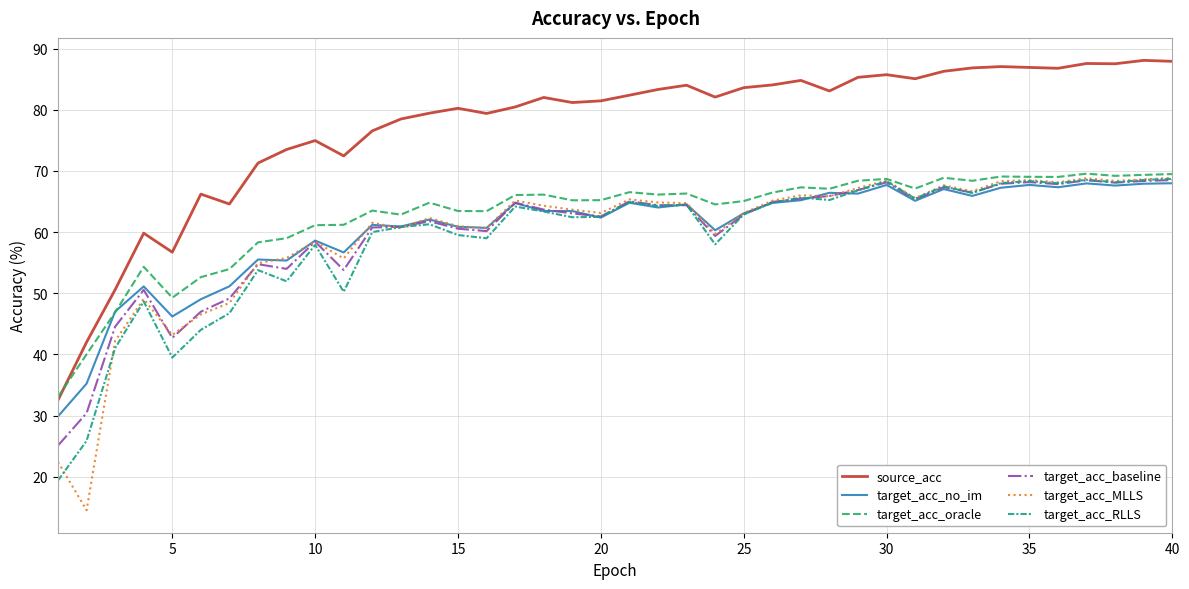

Which series has the largest total across all categories?

source_acc